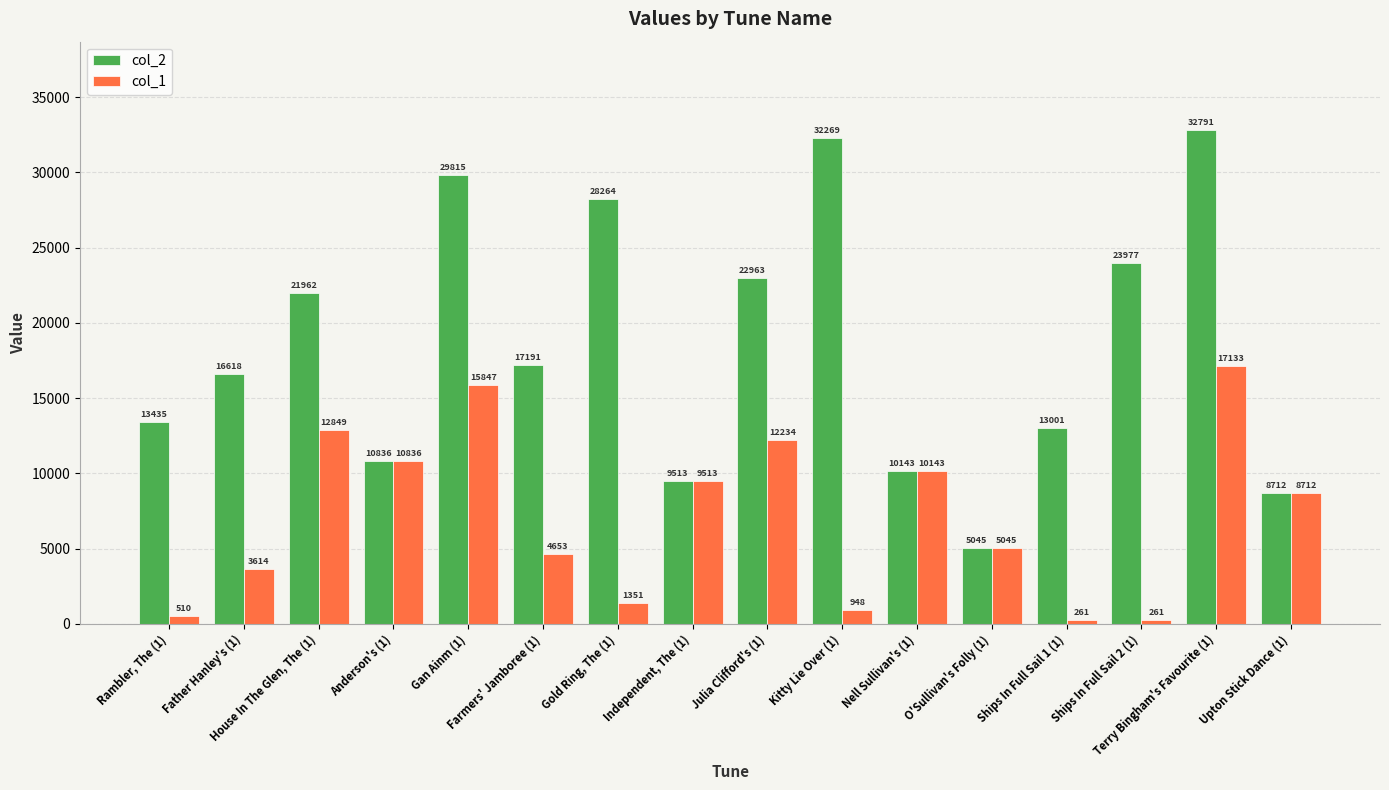

Rank the series by their maximum value, from lowest to highest.

col_1, col_2